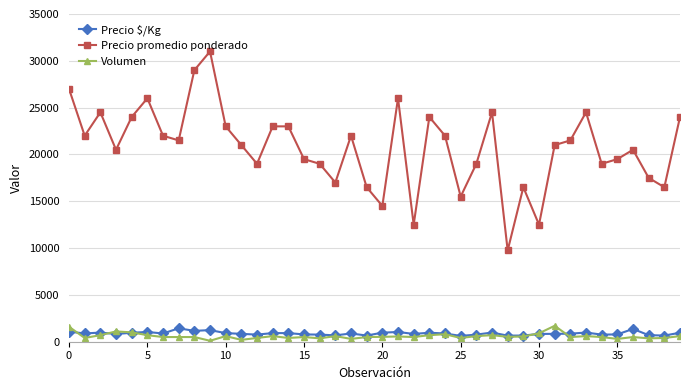

Which series has the largest total across all categories?

Precio promedio ponderado